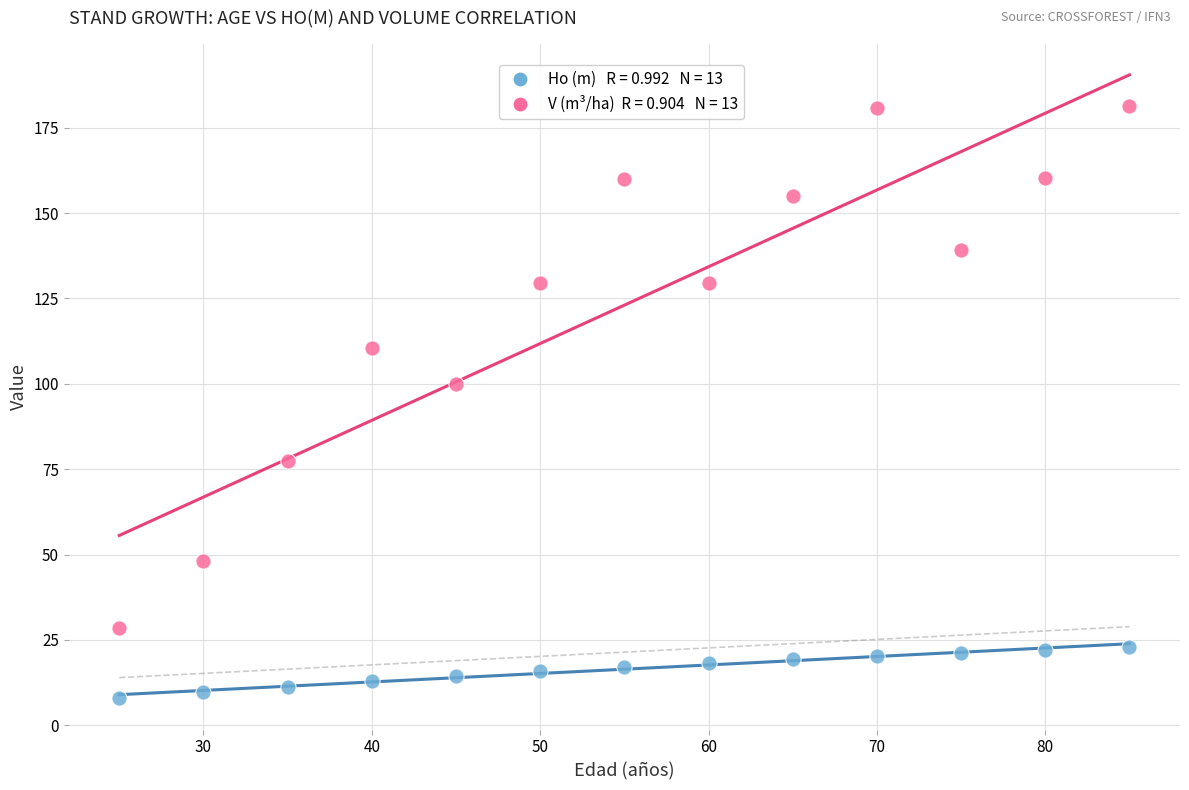

Across all data points, what is the range of Y values (max minus min)?

173.5